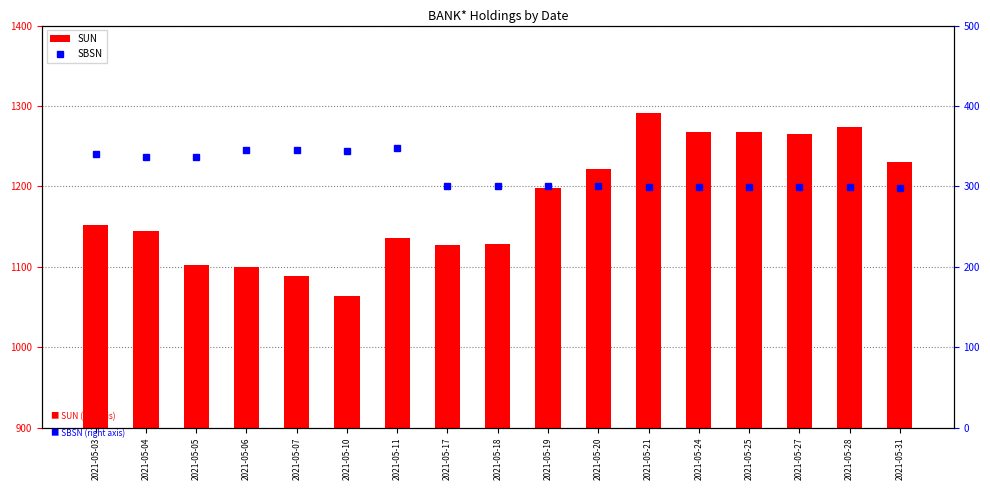

The SUN series shows 393.0 at 2021-05-07. True or false?

False